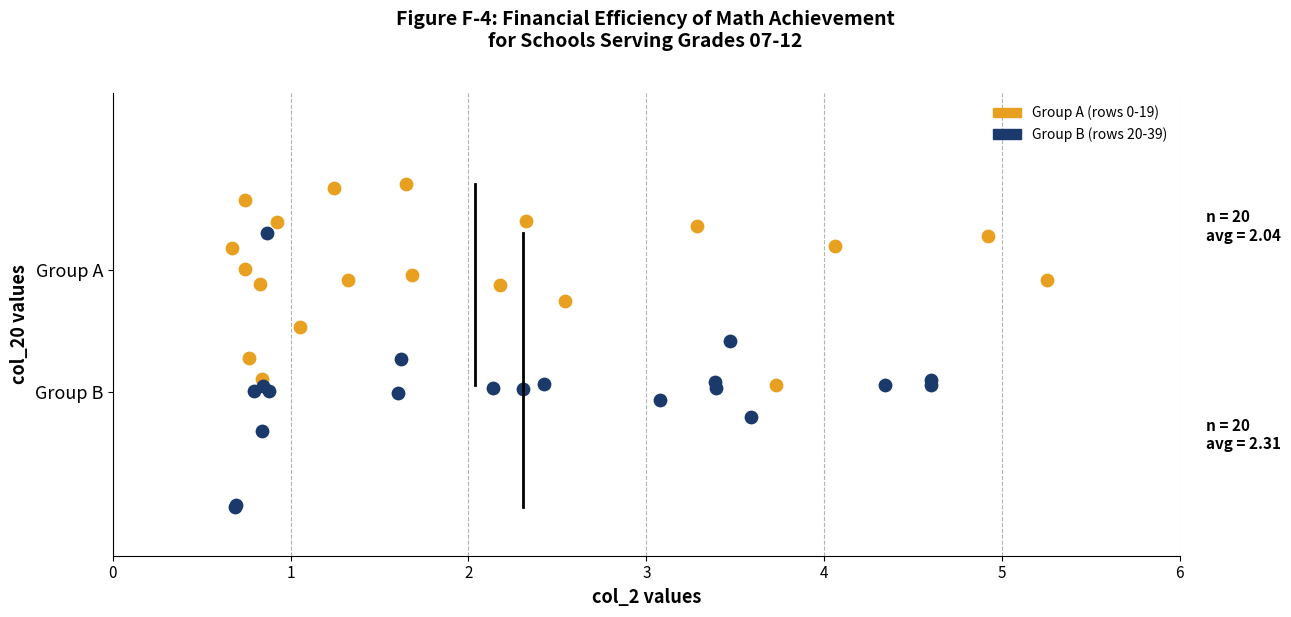

What are all the series names shown in the legend?

Group A (rows 0-19), Group B (rows 20-39)